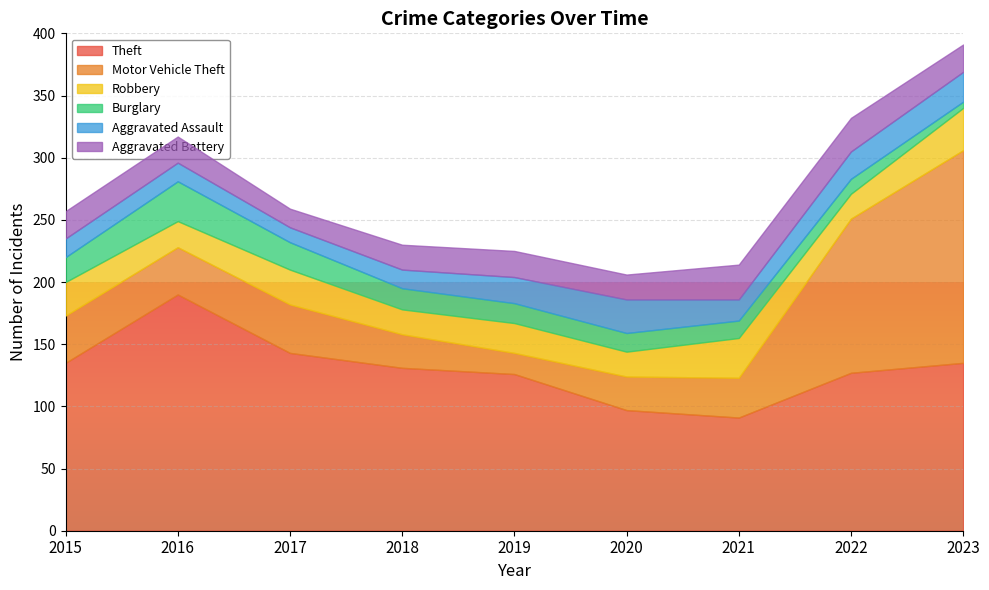

At which label does Theft reach its peak?

2016